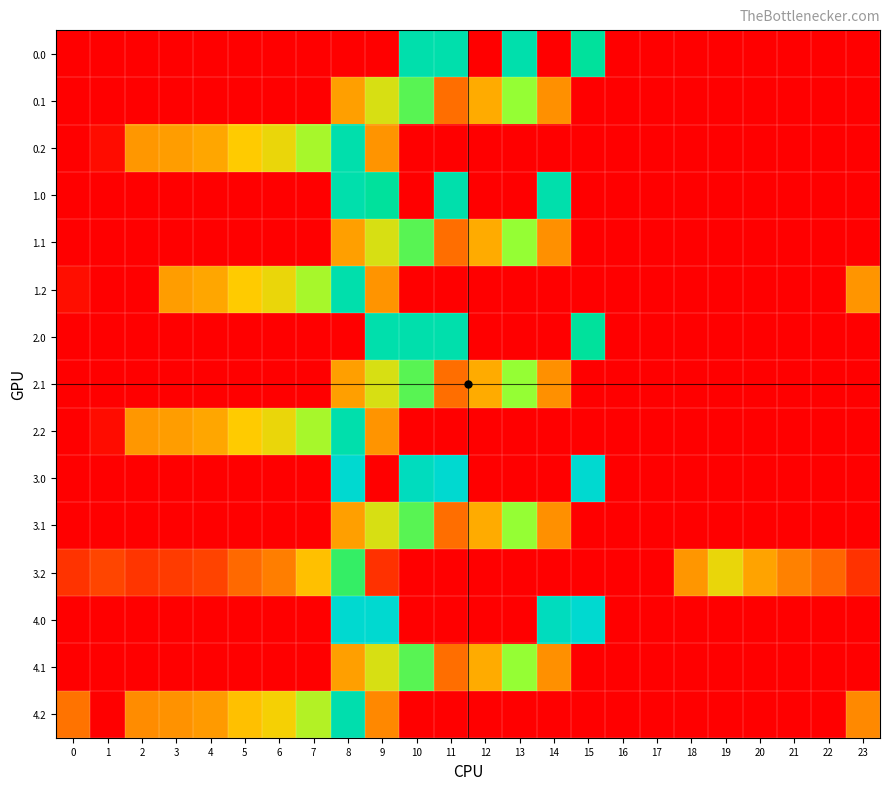

At how many categories does at least one series exceed 389?

4